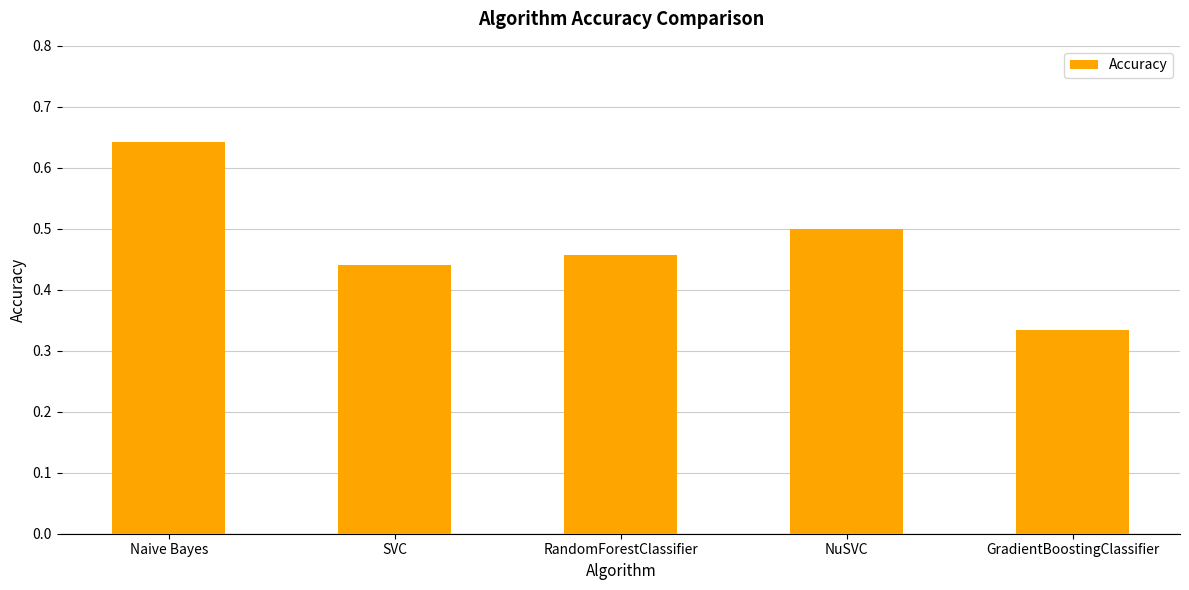

What is the label of the 4th bar from the right?

SVC